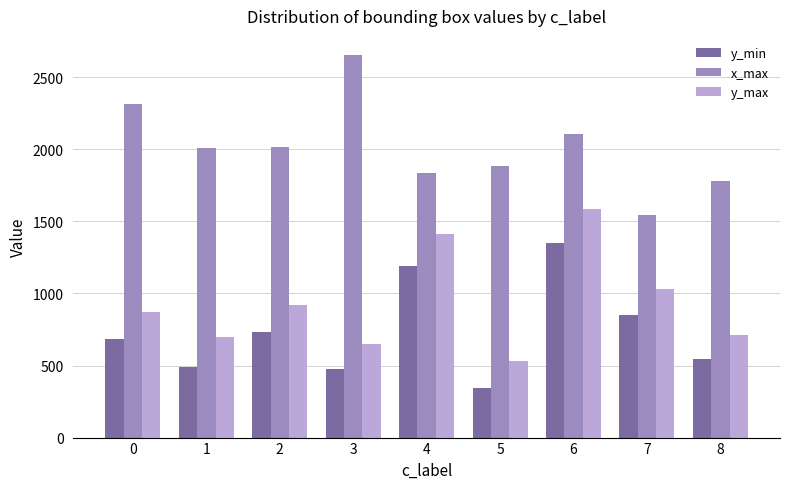

What is the difference between the second highest and second lowest values in the y_min series?

710